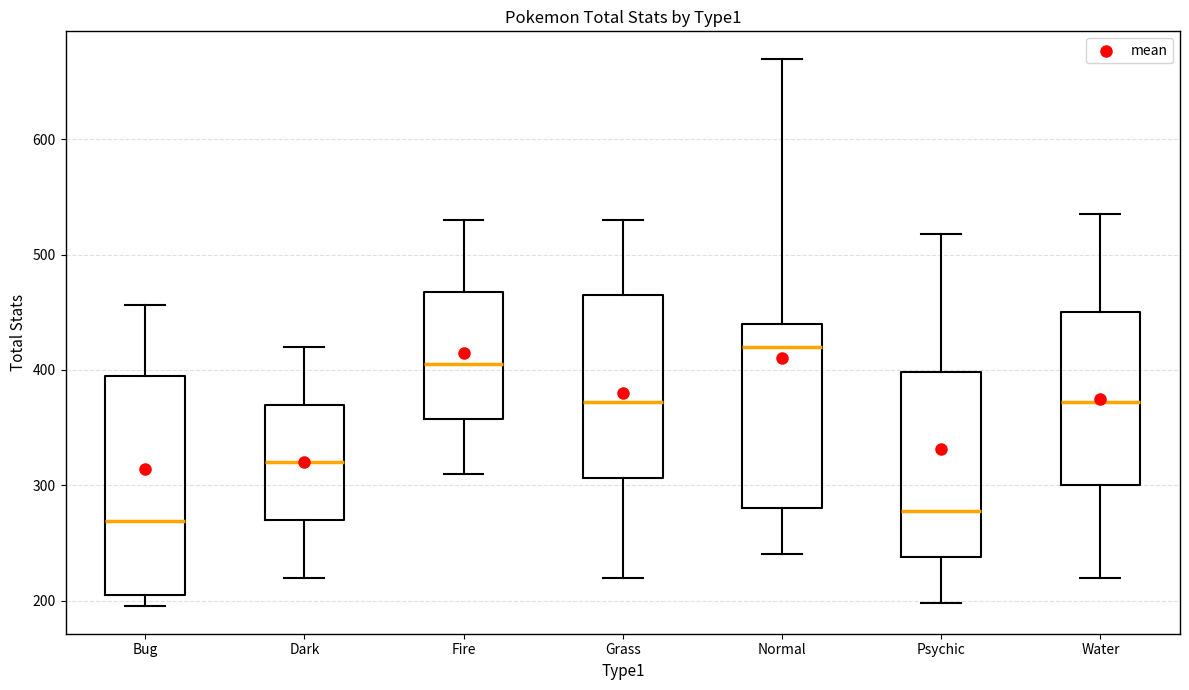

Reading left to right, read every box against the y-axis: the position of its median line, the range the box covers, and the ends of its whiskers. The values are not printed on the chart, so give them approximately, as read against the axis.

Bug: median 270, box 210 to 400, whiskers 200 to 460
Dark: median 320, box 270 to 370, whiskers 220 to 420
Fire: median 410, box 360 to 470, whiskers 310 to 530
Grass: median 370, box 310 to 470, whiskers 220 to 530
Normal: median 420, box 280 to 440, whiskers 240 to 670
Psychic: median 280, box 240 to 400, whiskers 200 to 520
Water: median 370, box 300 to 450, whiskers 220 to 540